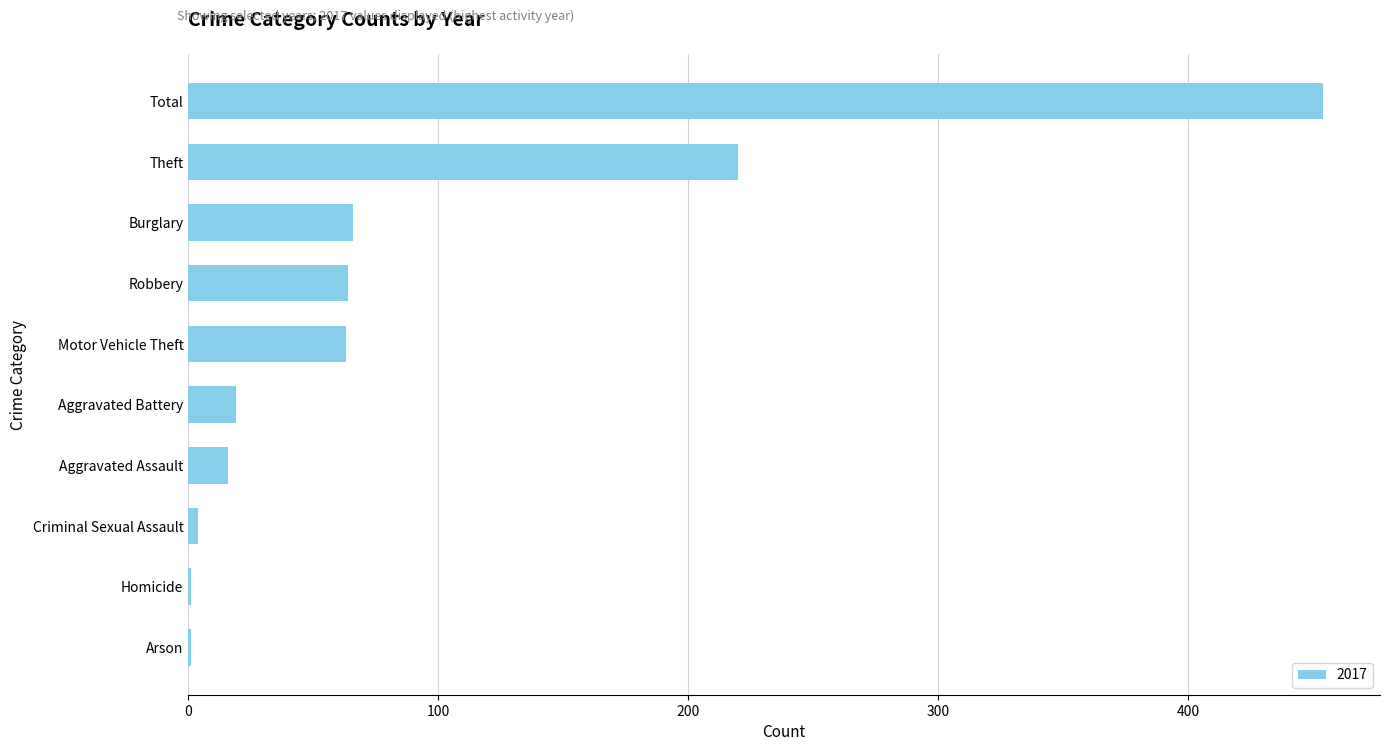

True or false: the data shows 66 at Burglary.

True